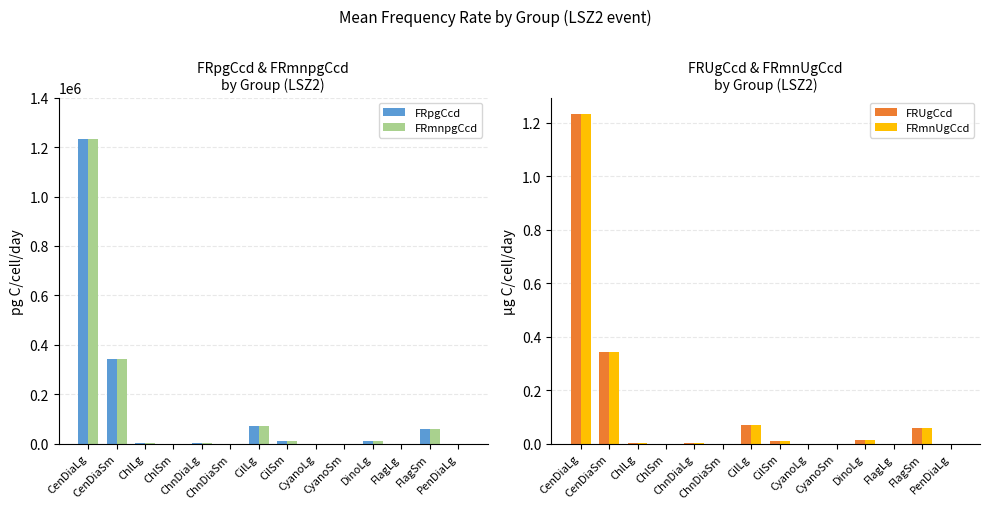

What is the difference between the maximum and minimum values in the FRpgCcd series?

1232716.4